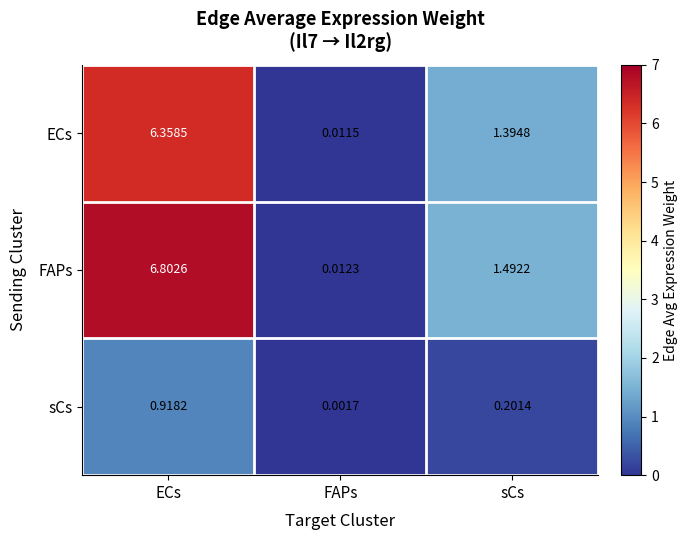

Which label corresponds to the largest value in the chart?

ECs